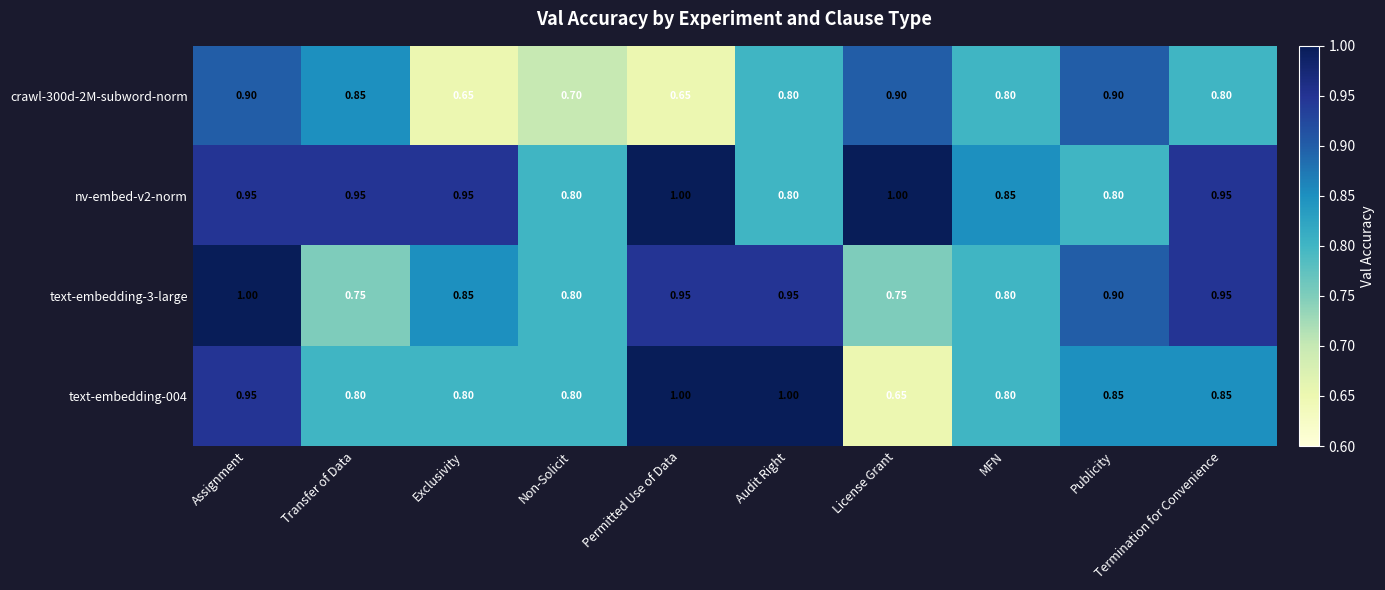

Is the value of text-embedding-004 at Permitted Use of Data greater than the value of crawl-300d-2M-subword-norm at Exclusivity?

Yes